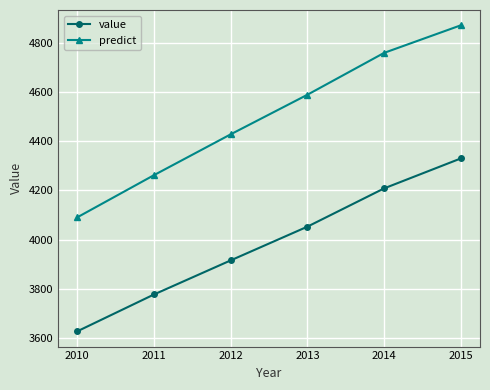

Is it true that predict equals 4261.8 at 2011?

True